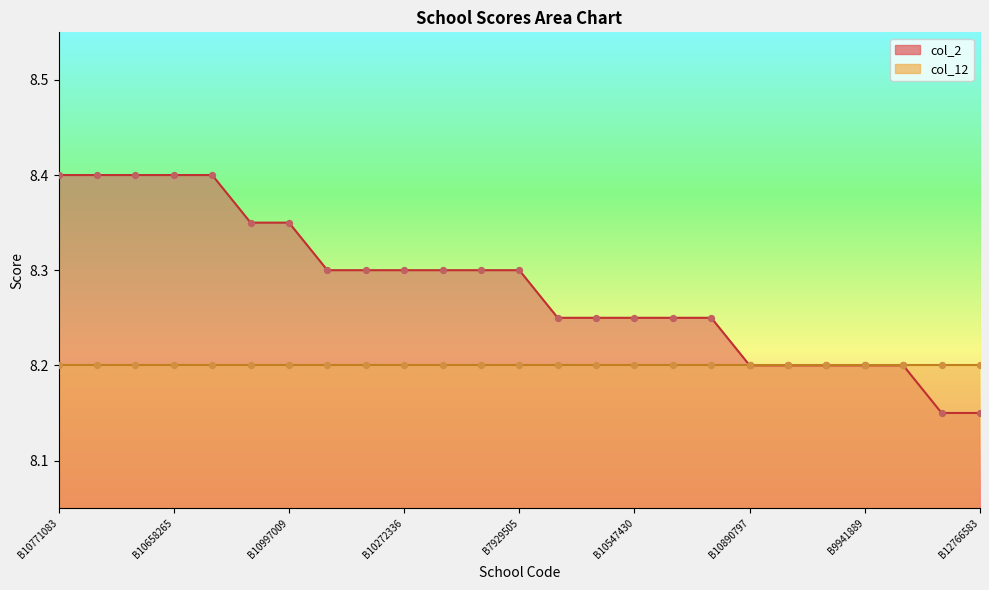

Between B10890797 and B10592650, which is larger?

B10592650